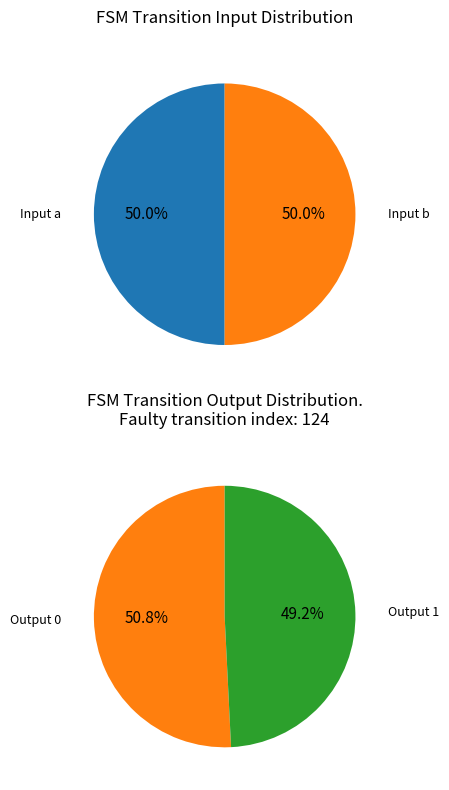

Combined, what portion of the pie is b and a?

100.0%